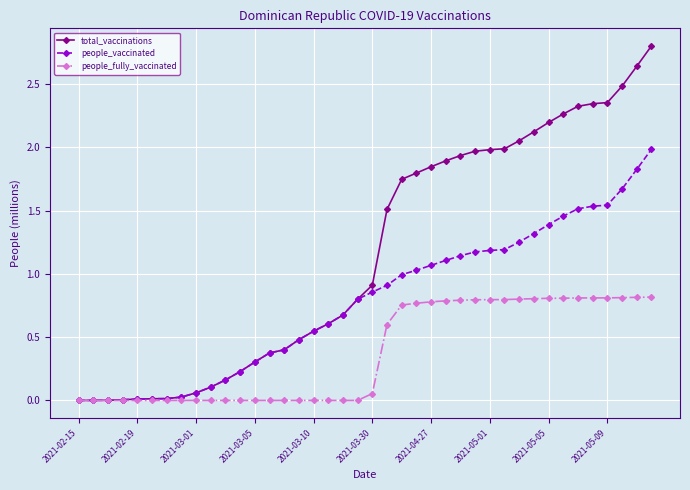

Which series has the largest range (max minus min)?

total_vaccinations